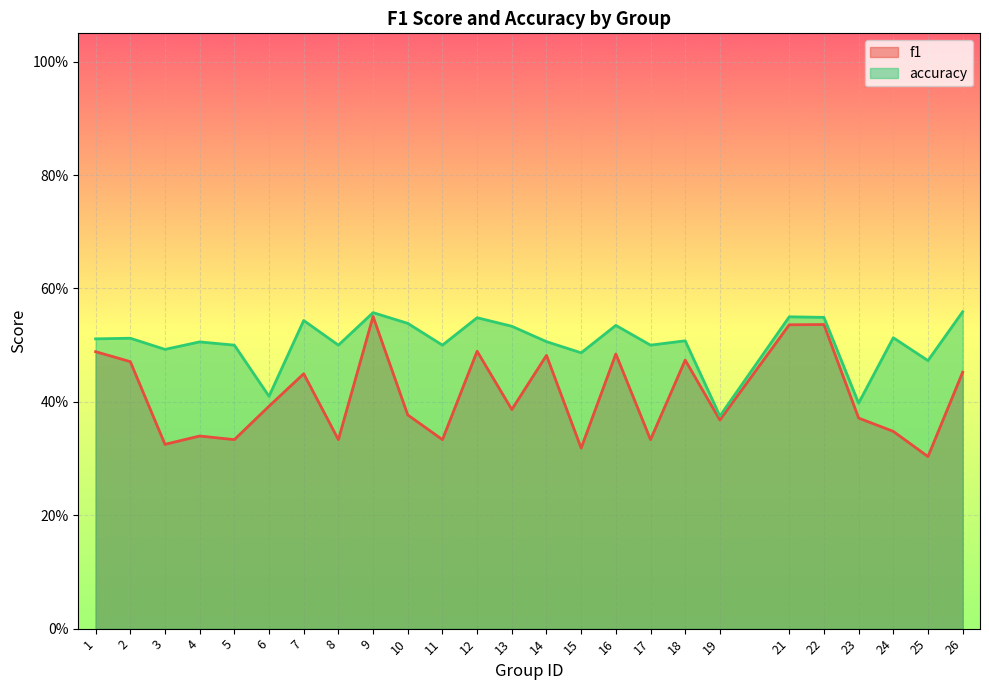

What is the lowest value of the accuracy series?

0.4